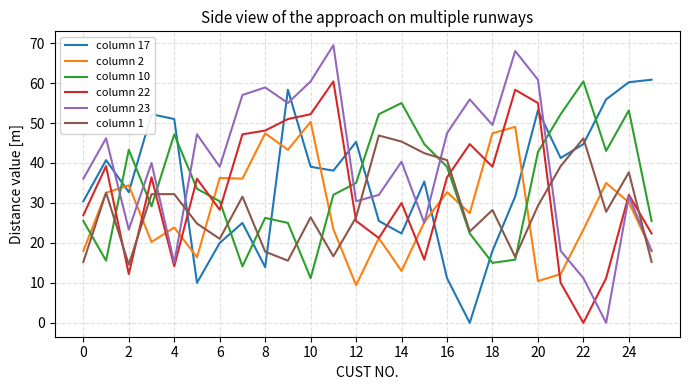

At how many categories does at least one series exceed 32?

26